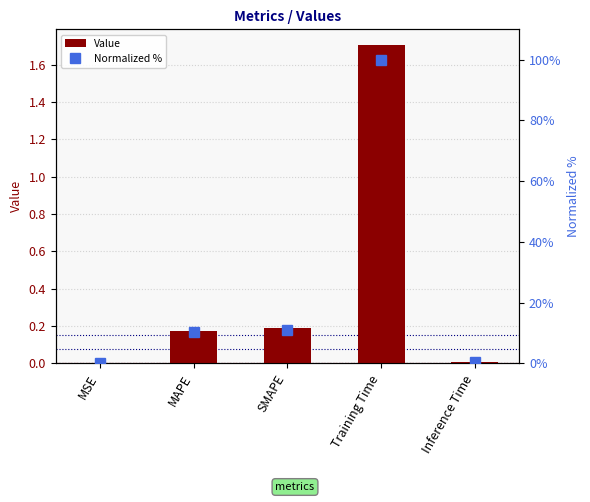

List the series in order of their overall mean, lowest first.

Value, Normalized %